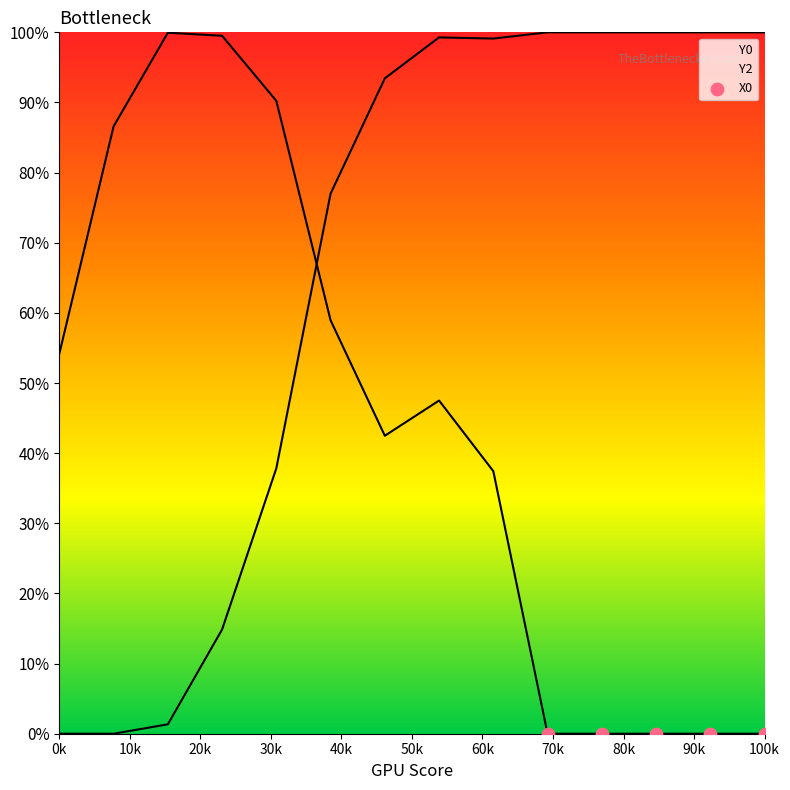

Which series reaches the maximum Y coordinate?

Y2